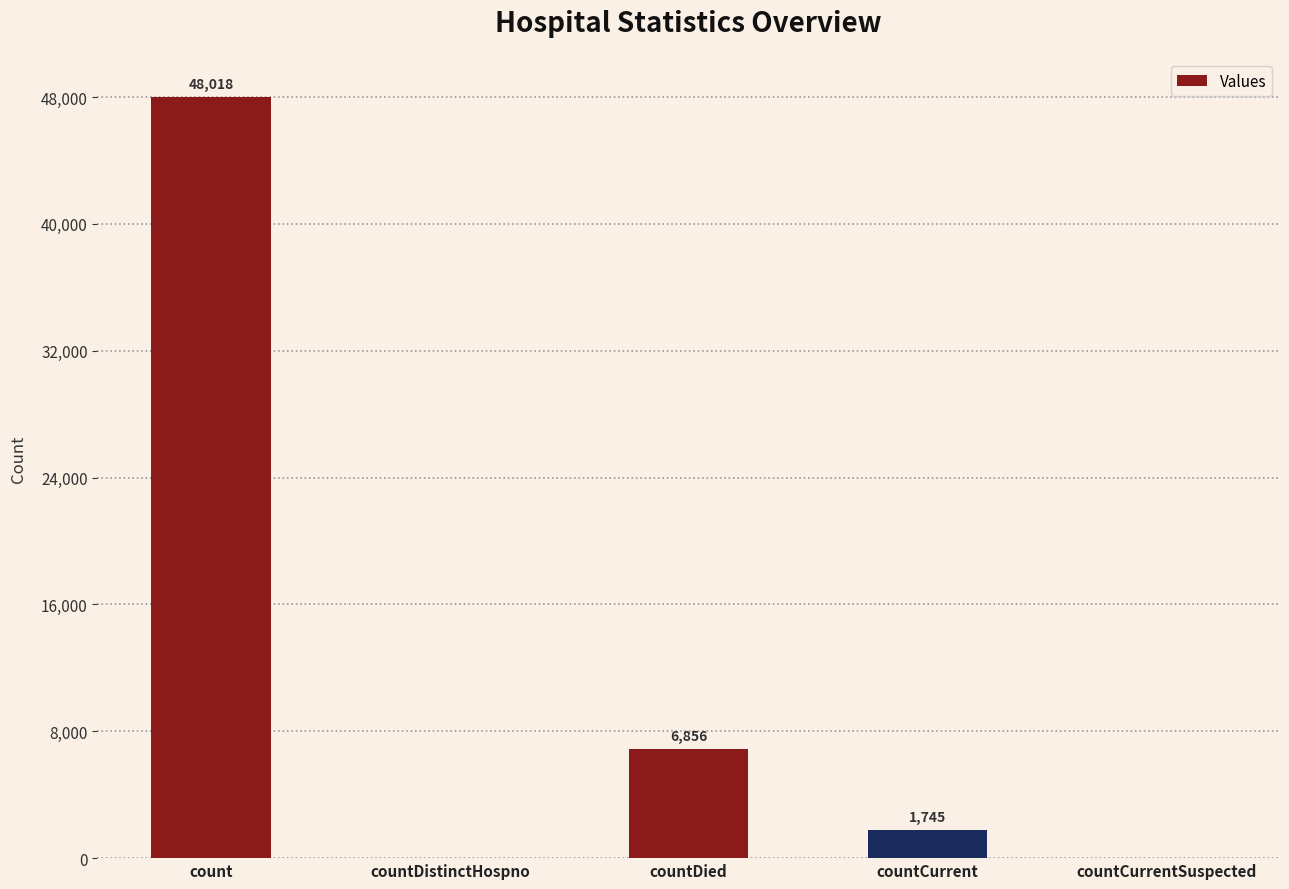

How many positive values are there?

3